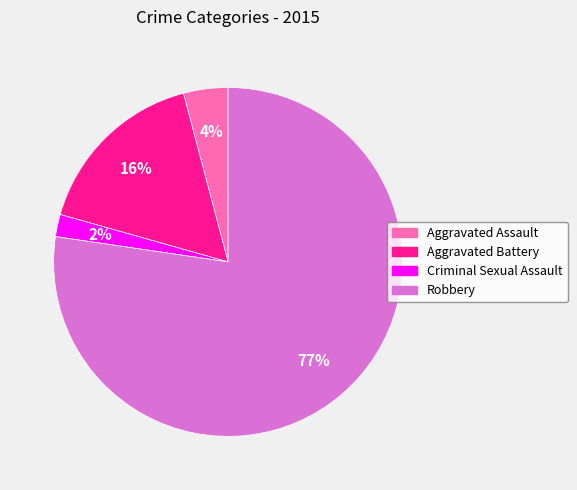

How many segments does this pie chart have?

4